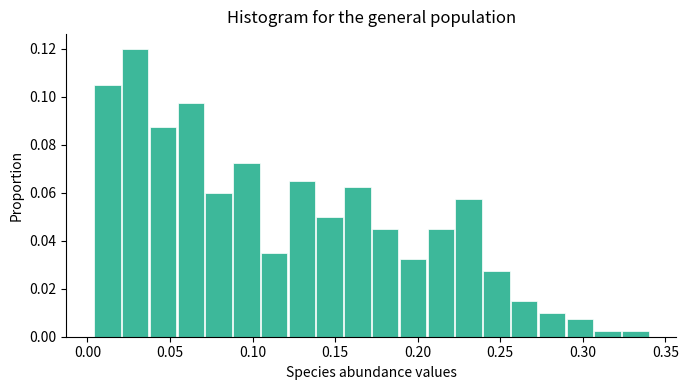

Read against the x-axis, roughly where is the centre of the tallest bar?

0.030